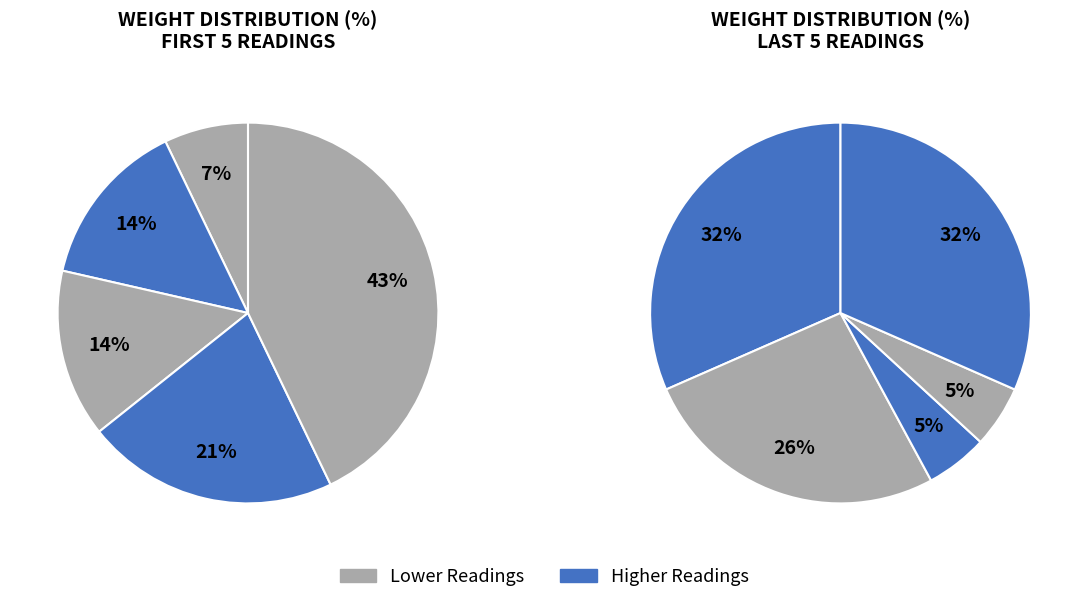

Is 00:33:16.691845 the majority of the pie?

No